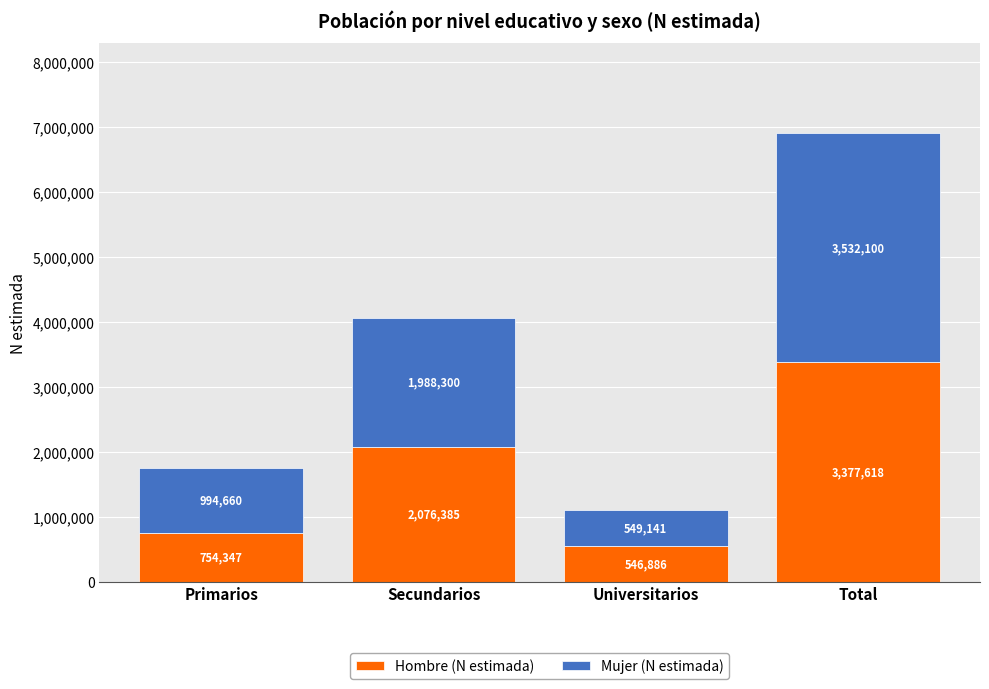

List the labels in order of Hombre (N estimada) value, largest first.

Total, Secundarios, Primarios, Universitarios